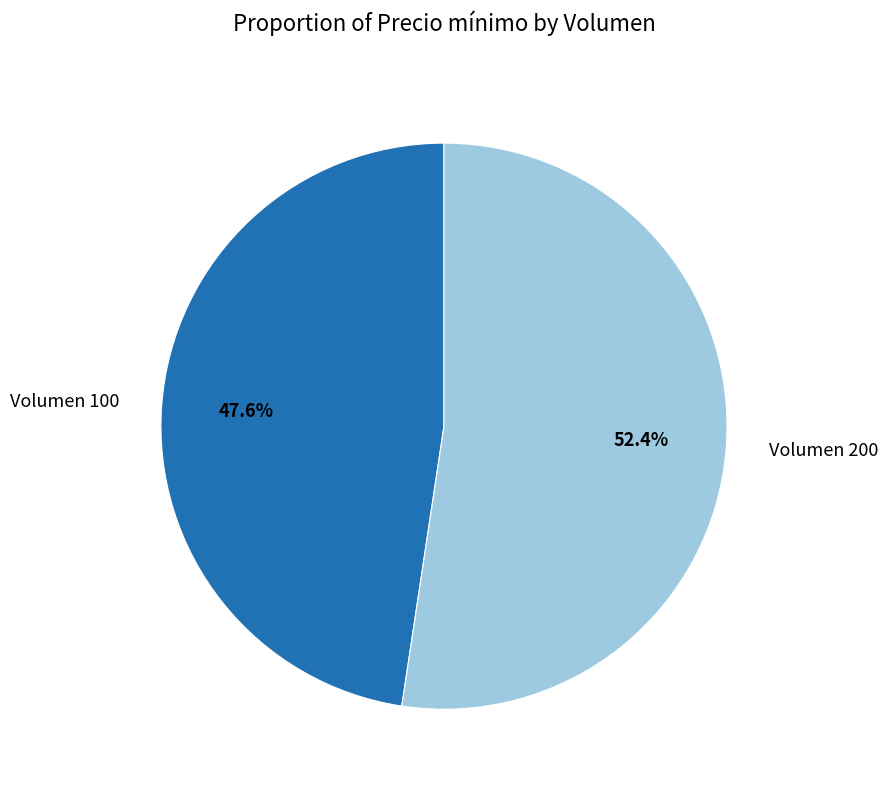

How many slices are in this pie chart?

2